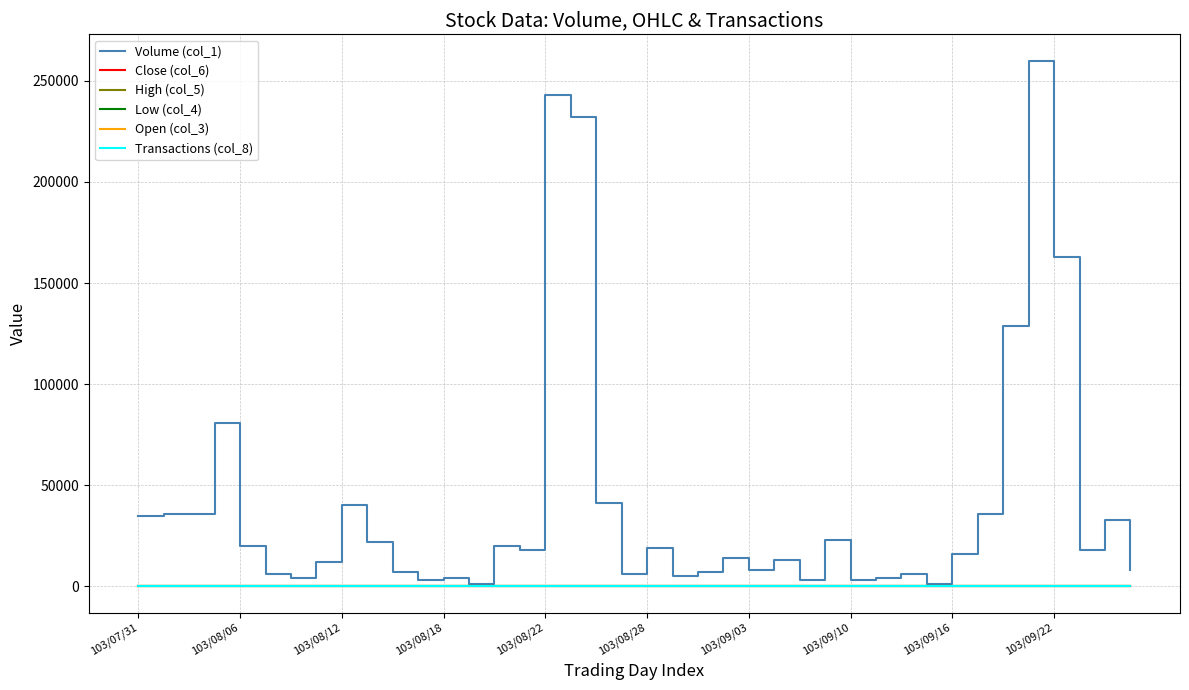

Which series has the largest range (max minus min)?

Volume (col_1)